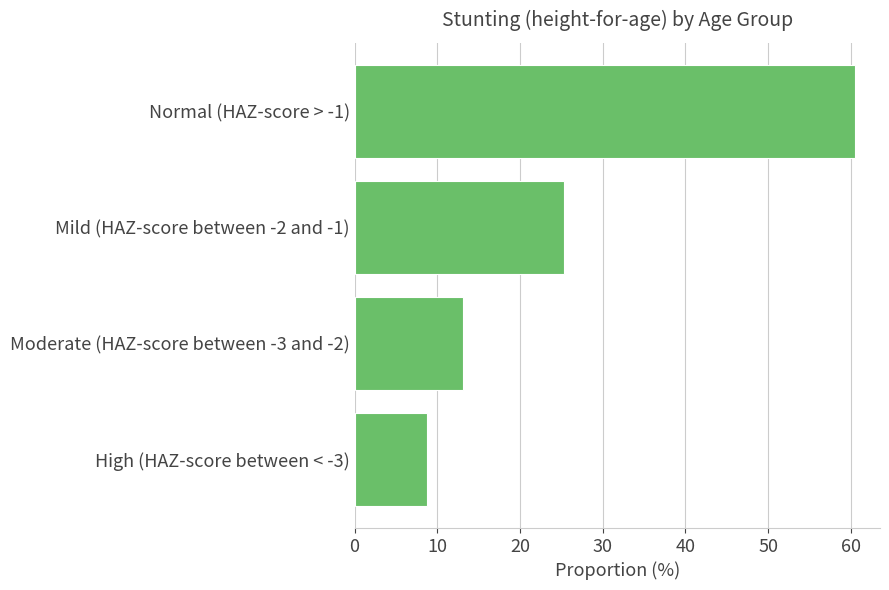

List the labels in order of value, smallest first.

High (HAZ-score between < -3), Moderate (HAZ-score between -3 and -2), Mild (HAZ-score between -2 and -1), Normal (HAZ-score > -1)